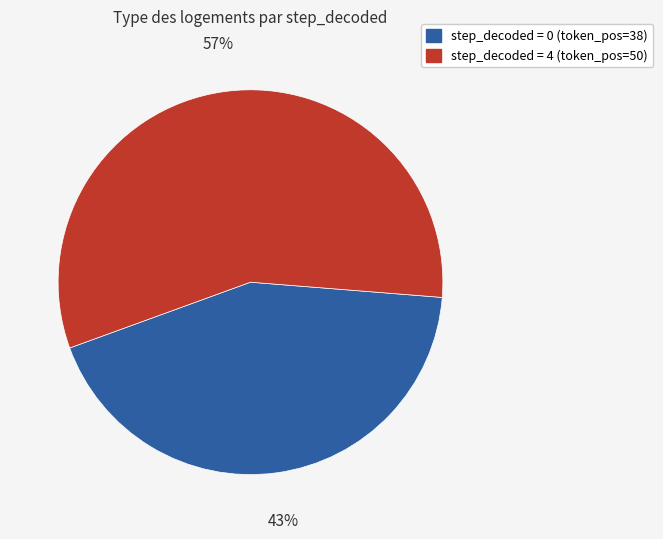

Between step_decoded = 0 (token_pos=38) and step_decoded = 4 (token_pos=50), which is larger?

step_decoded = 4 (token_pos=50)